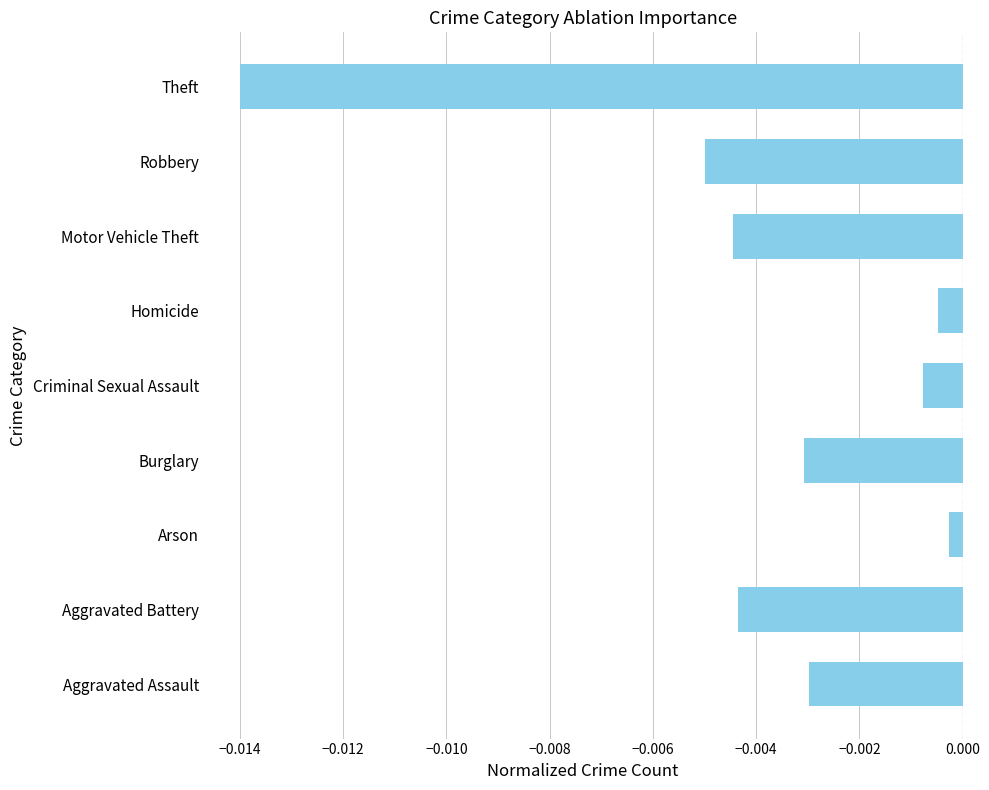

Which label corresponds to the largest value in the chart?

Arson